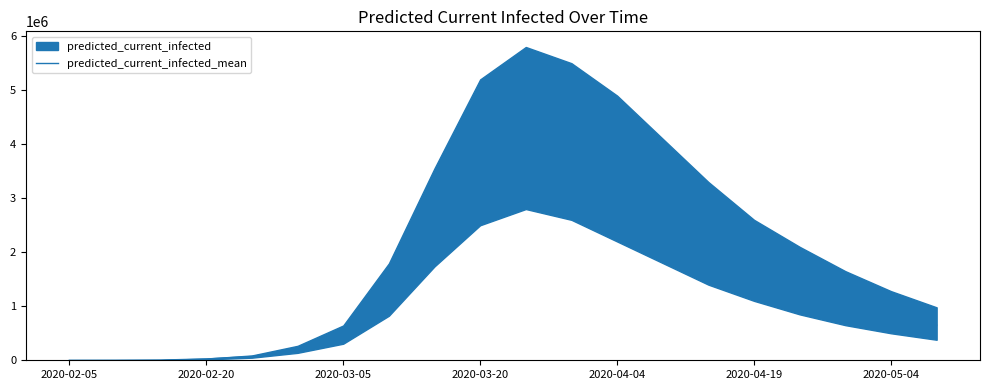

What is the maximum value for predicted_current_infected_mean?

4200000